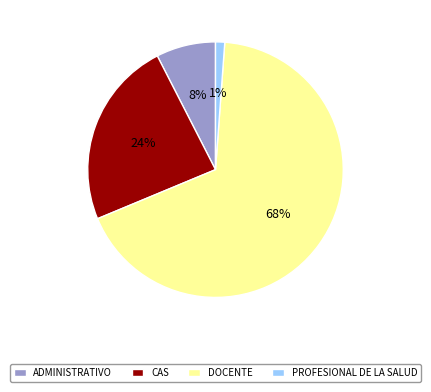

Do ADMINISTRATIVO and CAS together represent more than half of the pie?

No